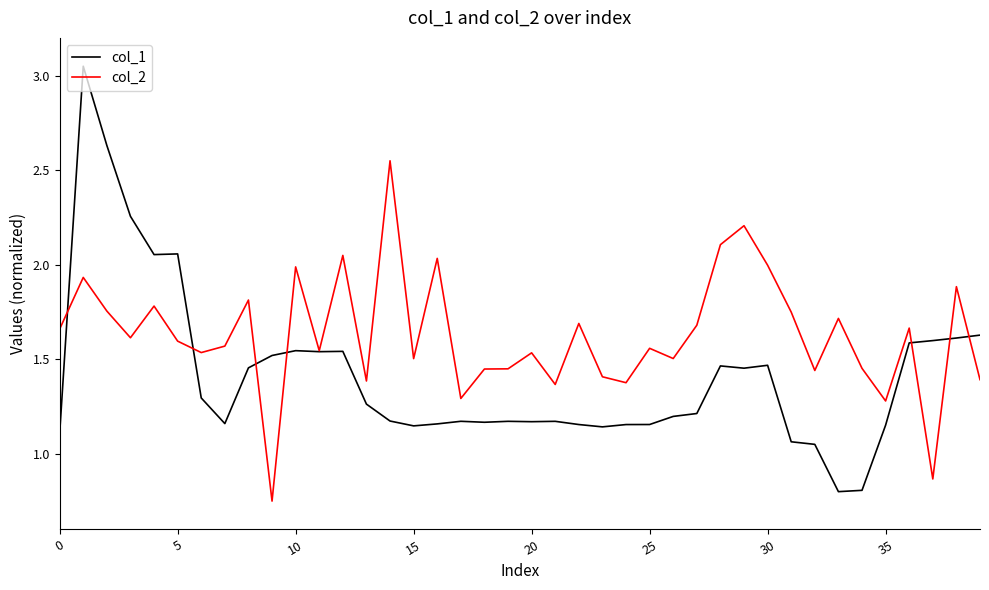

Which series has the largest total across all categories?

col_2